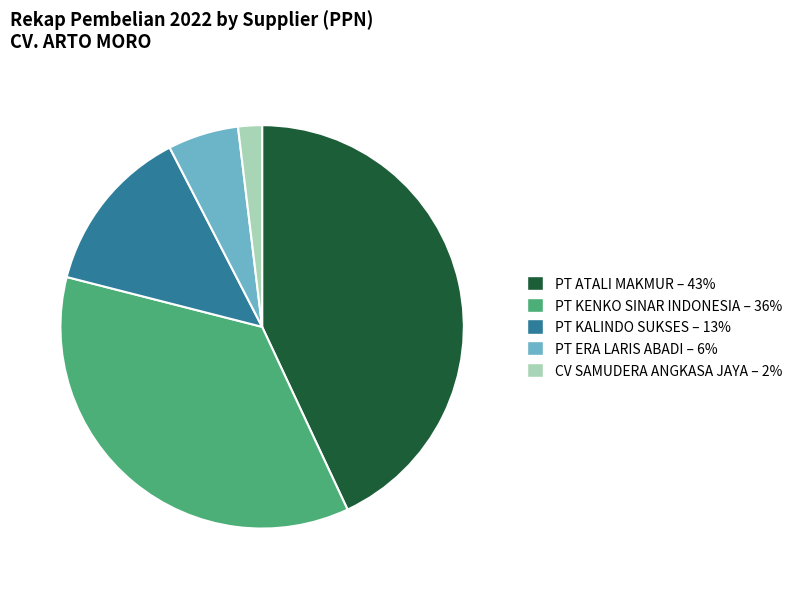

Is there any slice that represents more than half of the pie?

No